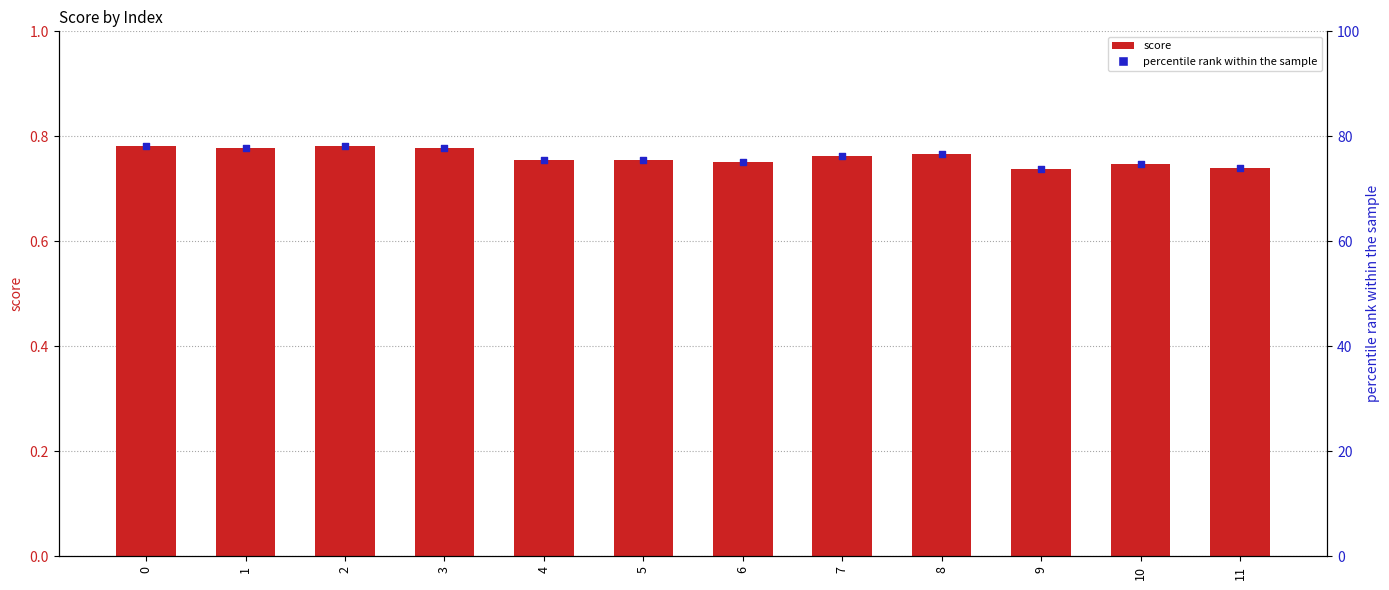

Which series has the largest total across all categories?

percentile rank within the sample